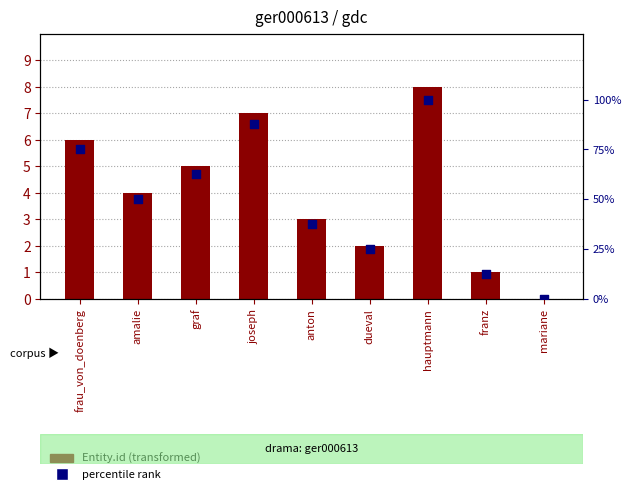

At which category is the sum across all series the highest?

hauptmann